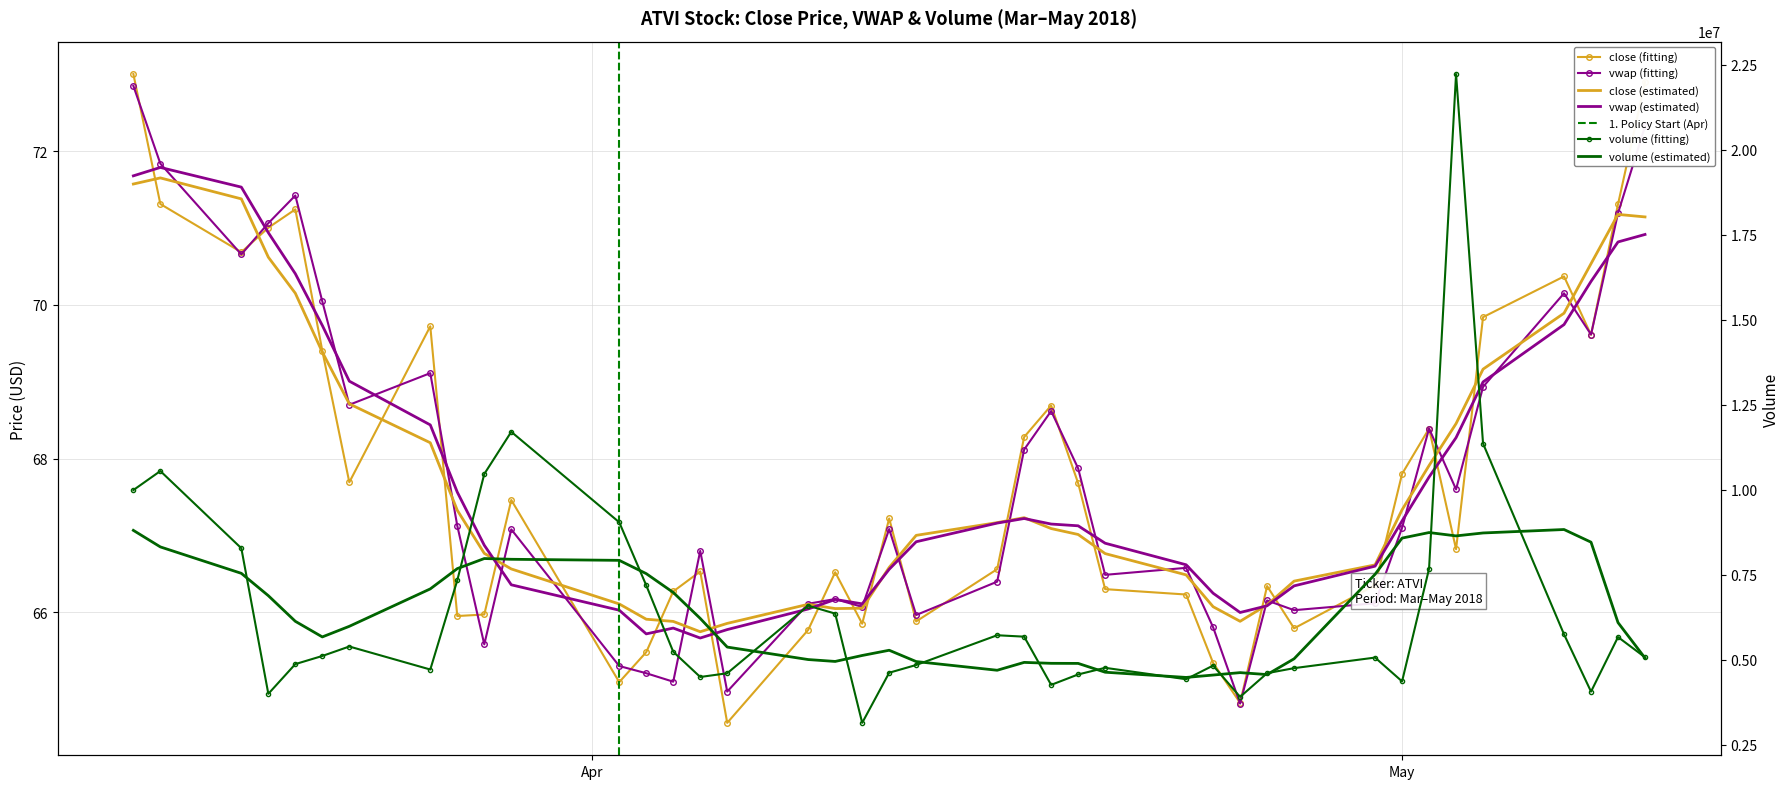

Where does the volume series first go above 5108118?

3/15/2018